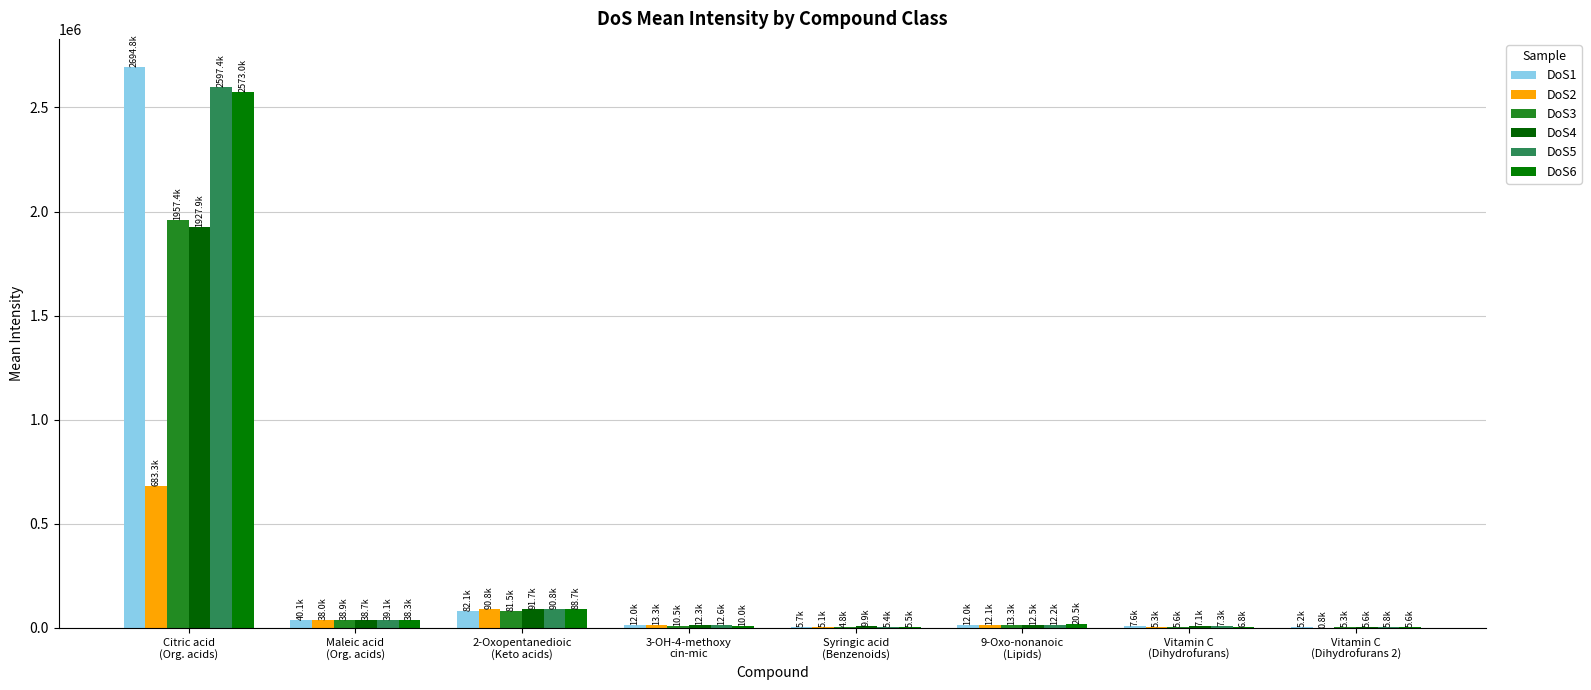

Which series has the largest range (max minus min)?

DoS1